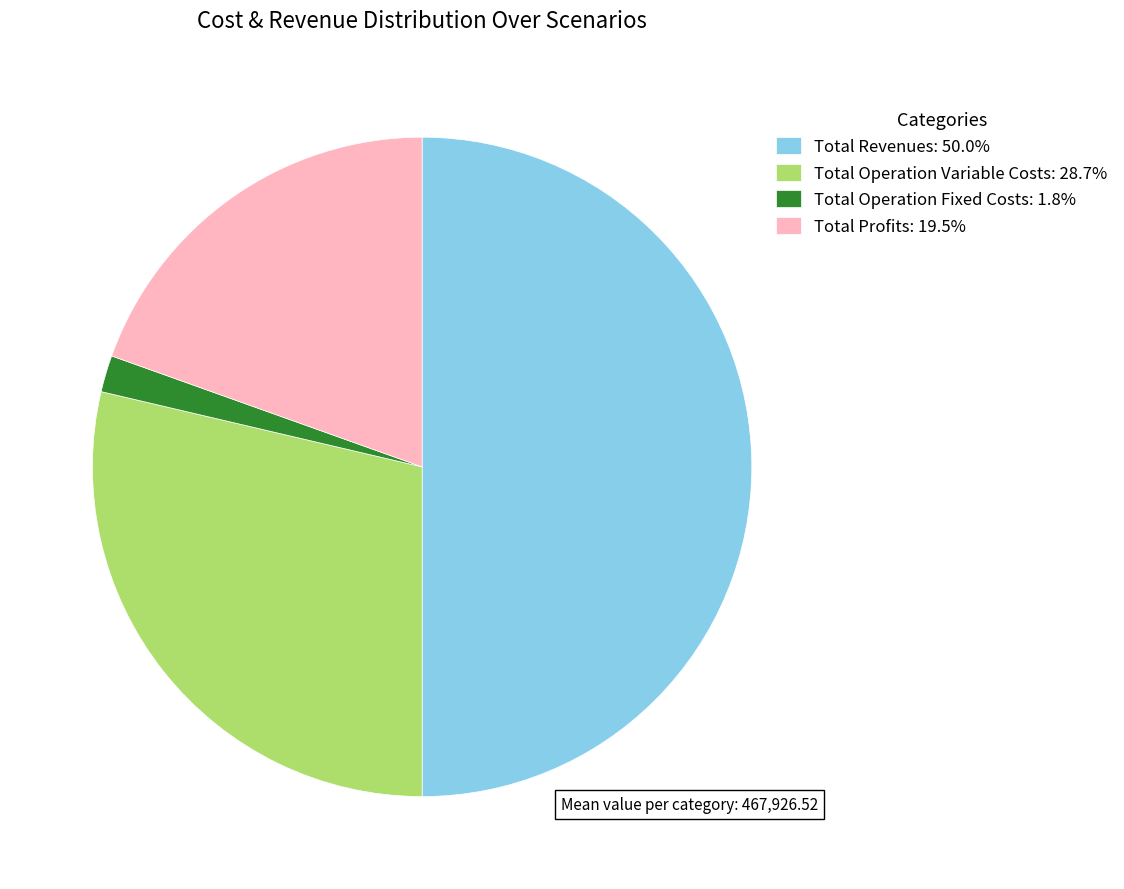

What is the ratio of the value at Total Profits: 19.5% to the value at Total Revenues: 50.0%?

0.4